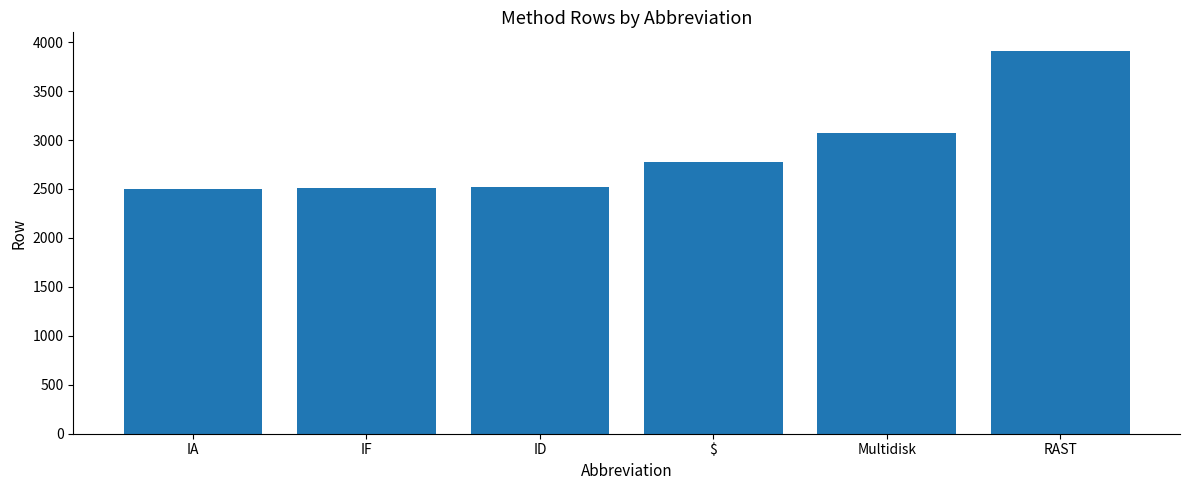

What is the maximum value shown in the chart?

3905